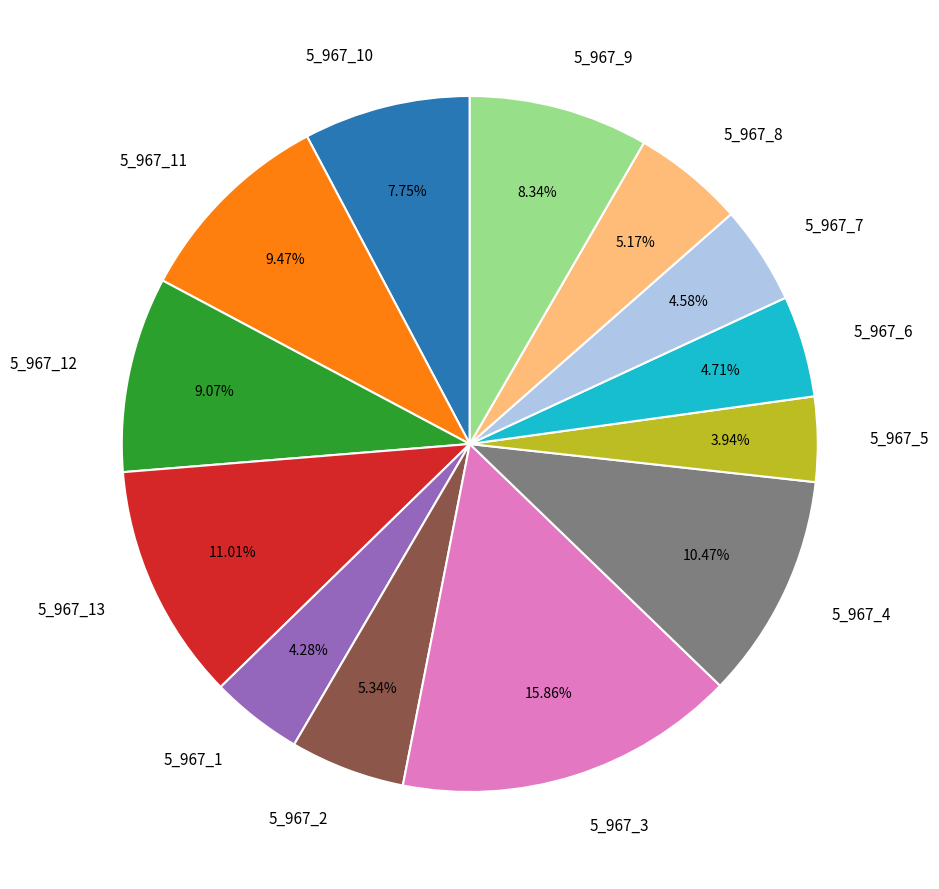

Is it true that 5_967_5 is 4% of the pie?

True